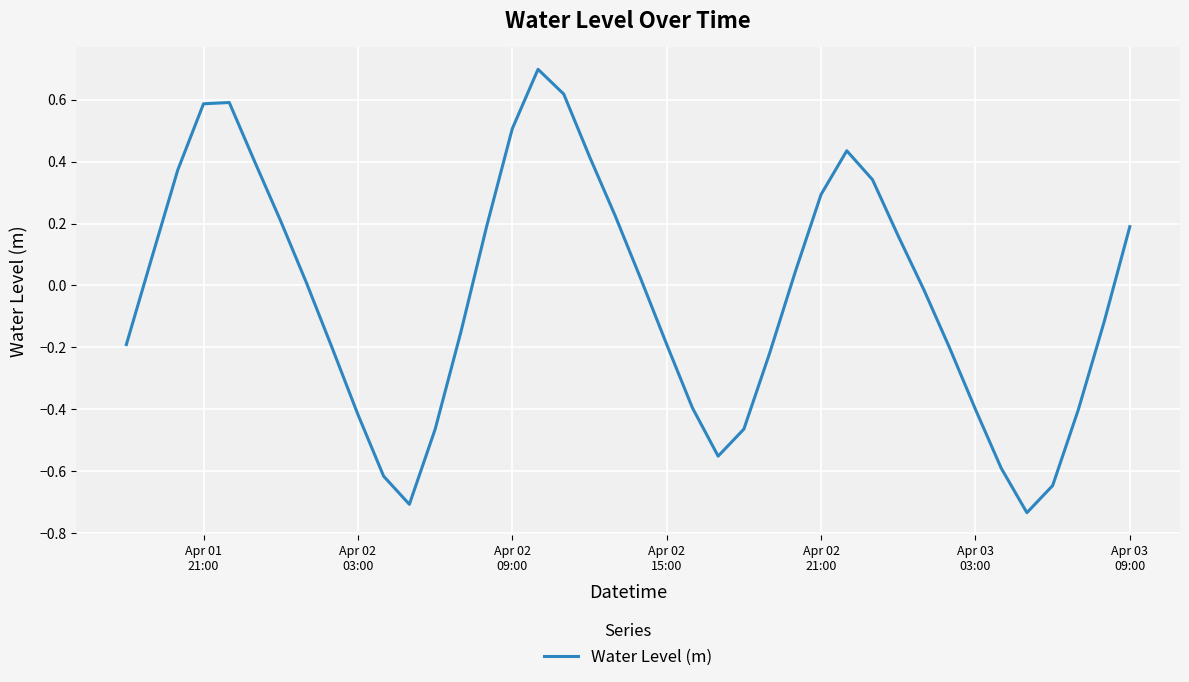

What is the difference between the maximum and minimum values?

1.4